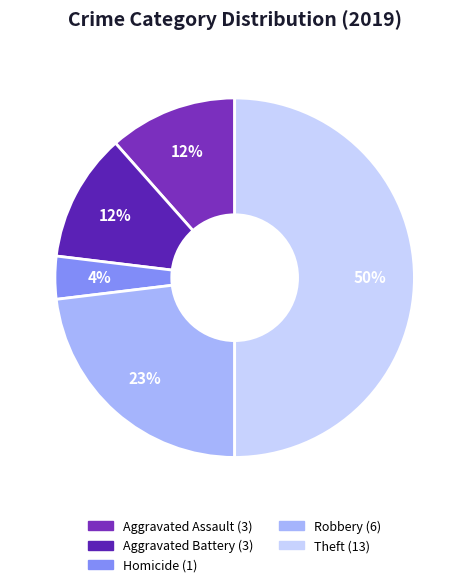

How many segments does this pie chart have?

5